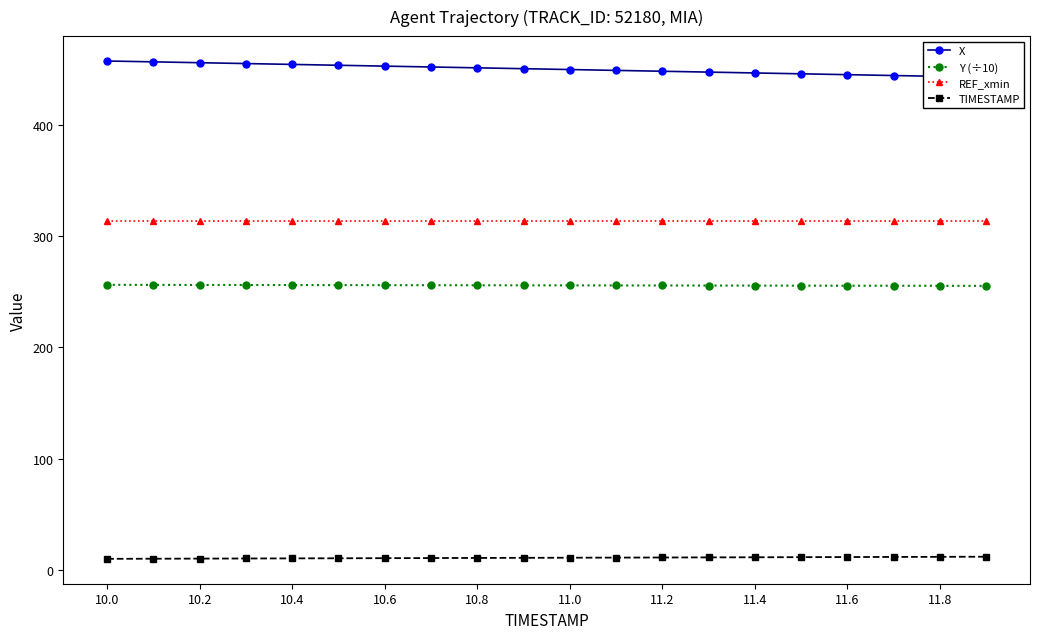

What is the highest value of the Y (÷10) series?

256.3